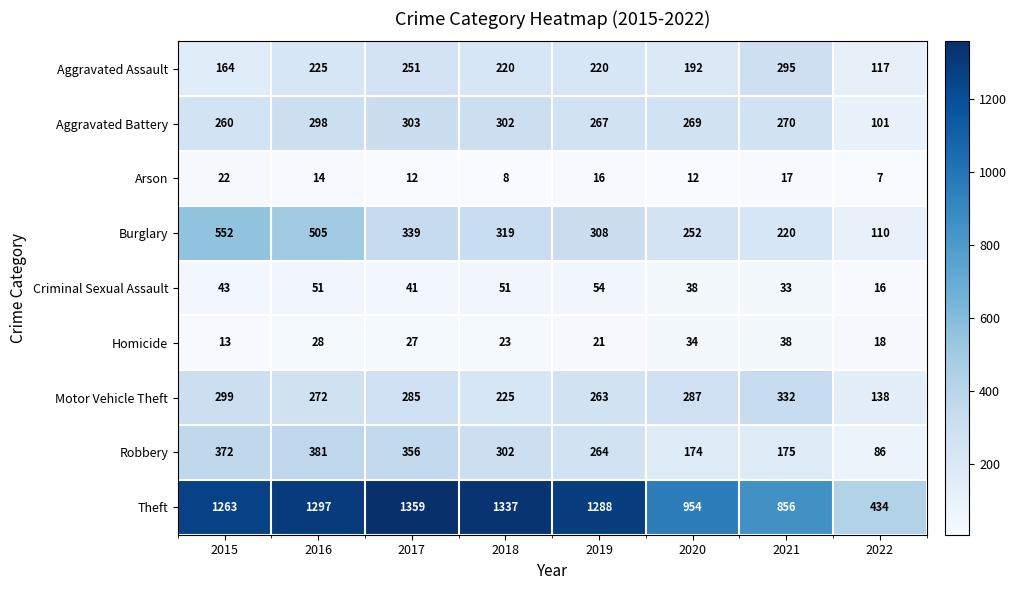

Between 2017 and 2021, which series saw the biggest shift?

Theft